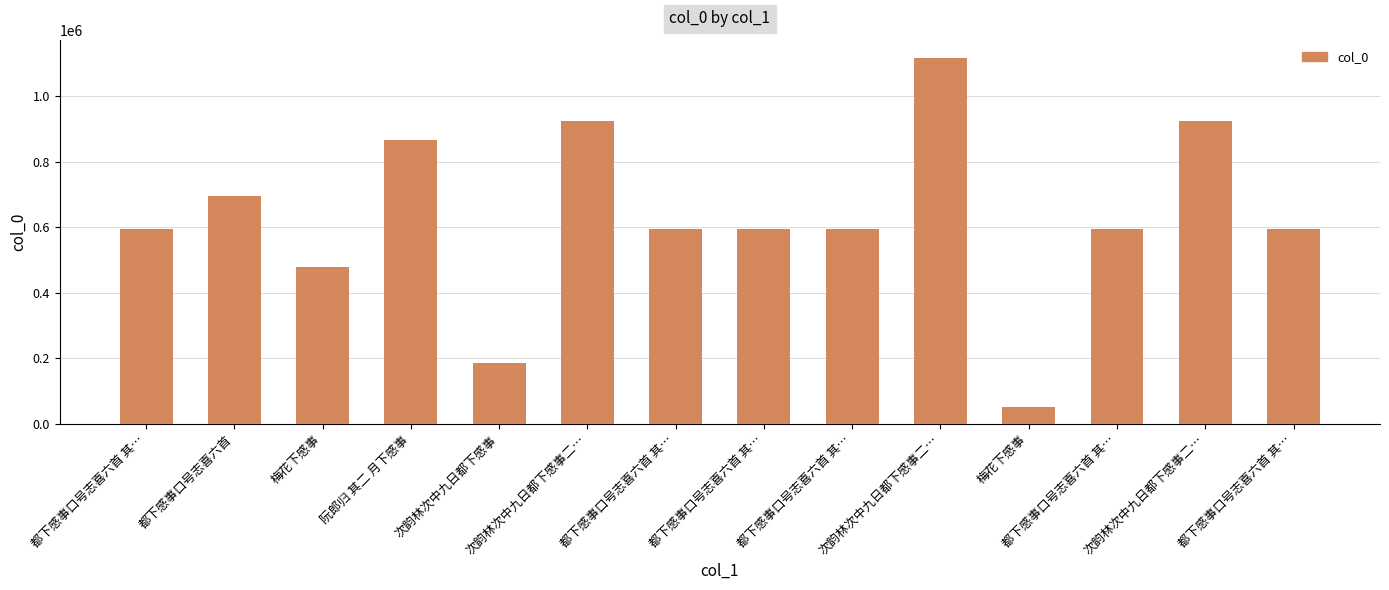

Which label corresponds to the largest value in the chart?

次韵林次中九日都下感事二…